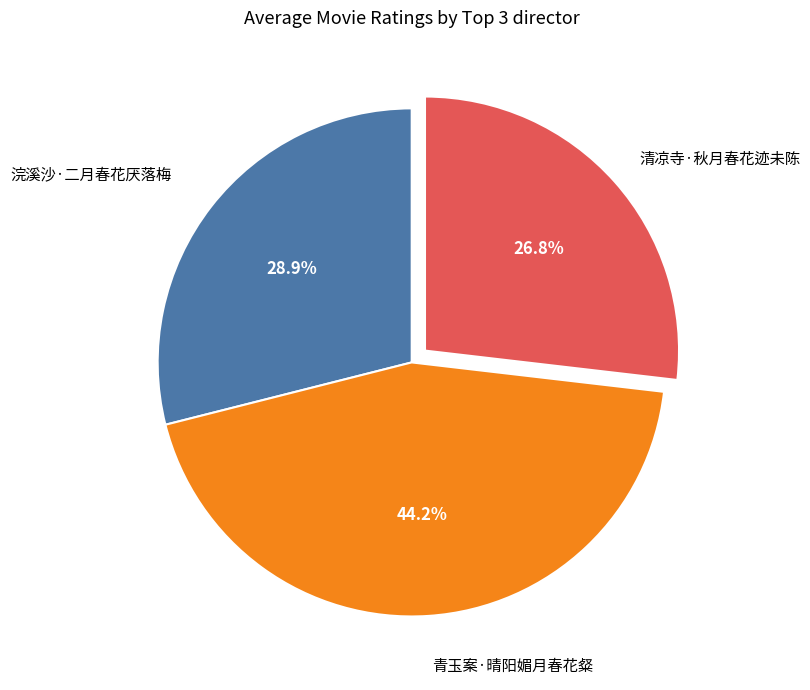

Rank the categories by value from lowest to highest.

清凉寺·秋月春花迹未陈, 浣溪沙·二月春花厌落梅, 青玉案·晴阳媚月春花粲